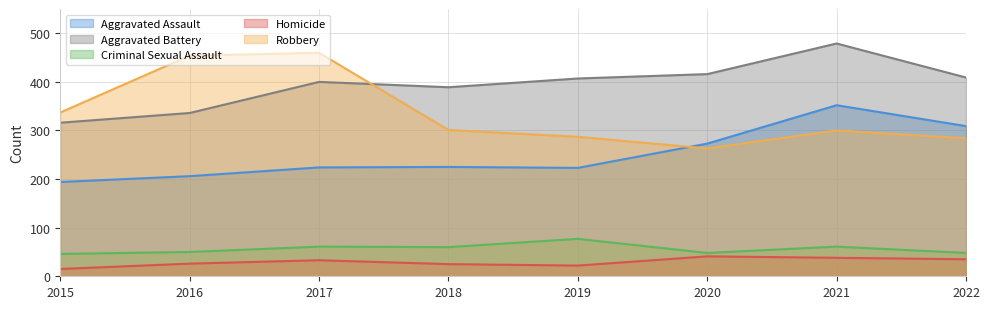

How many series are shown in this chart?

5